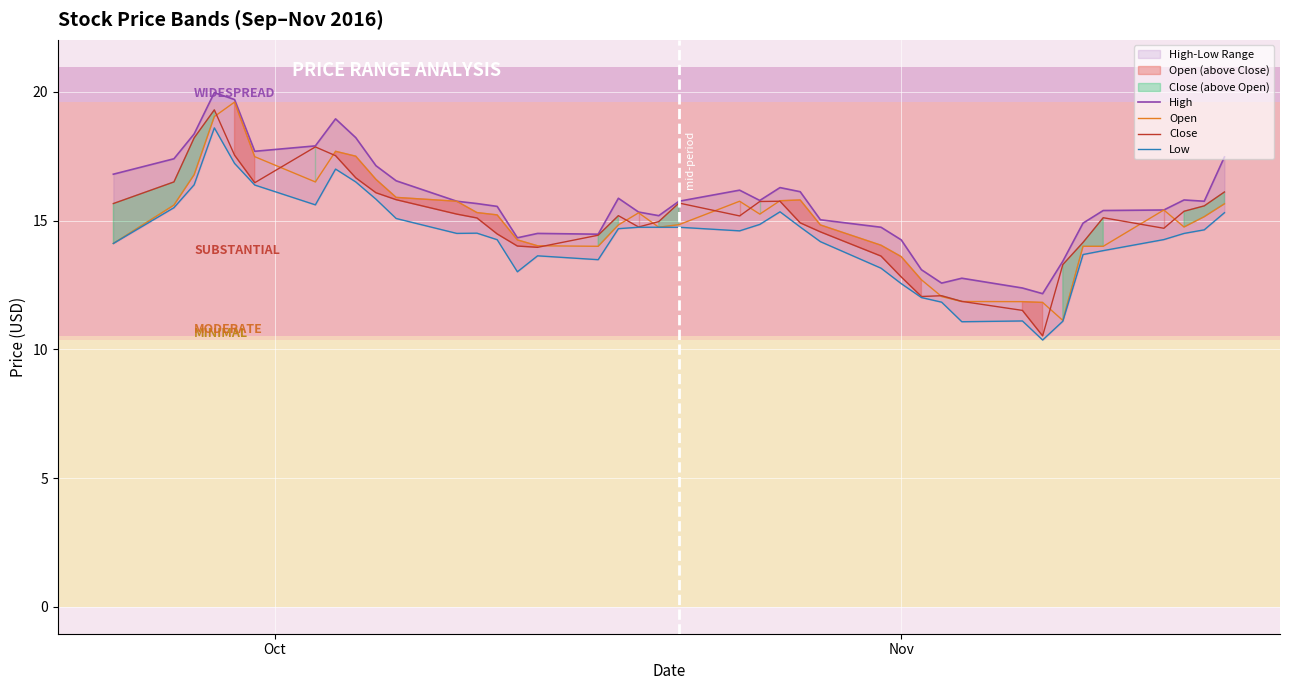

How many values in the High series exceed 15?

28